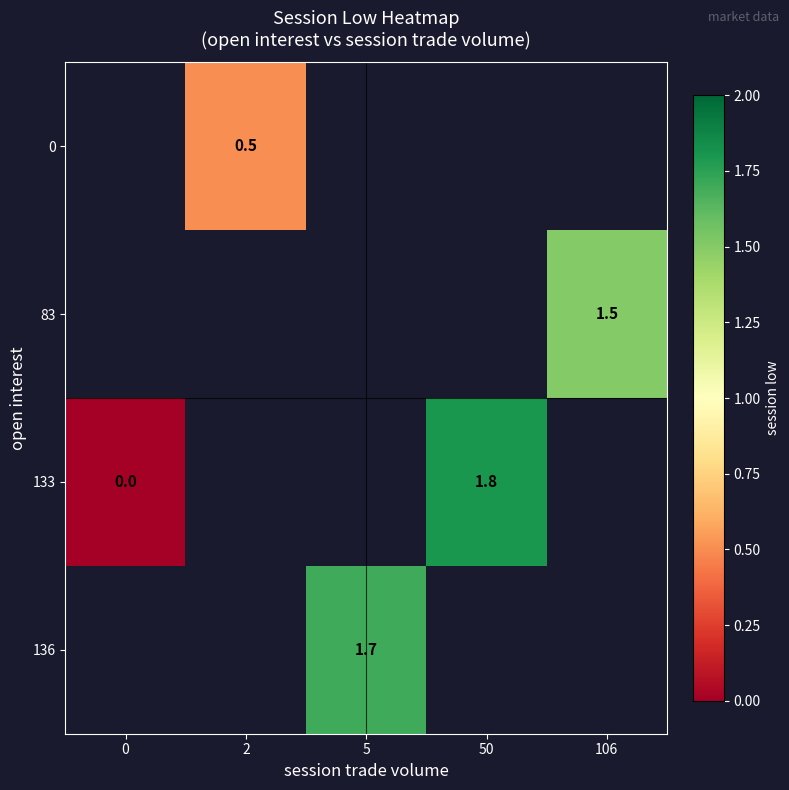

How many distinct data groups are displayed?

4